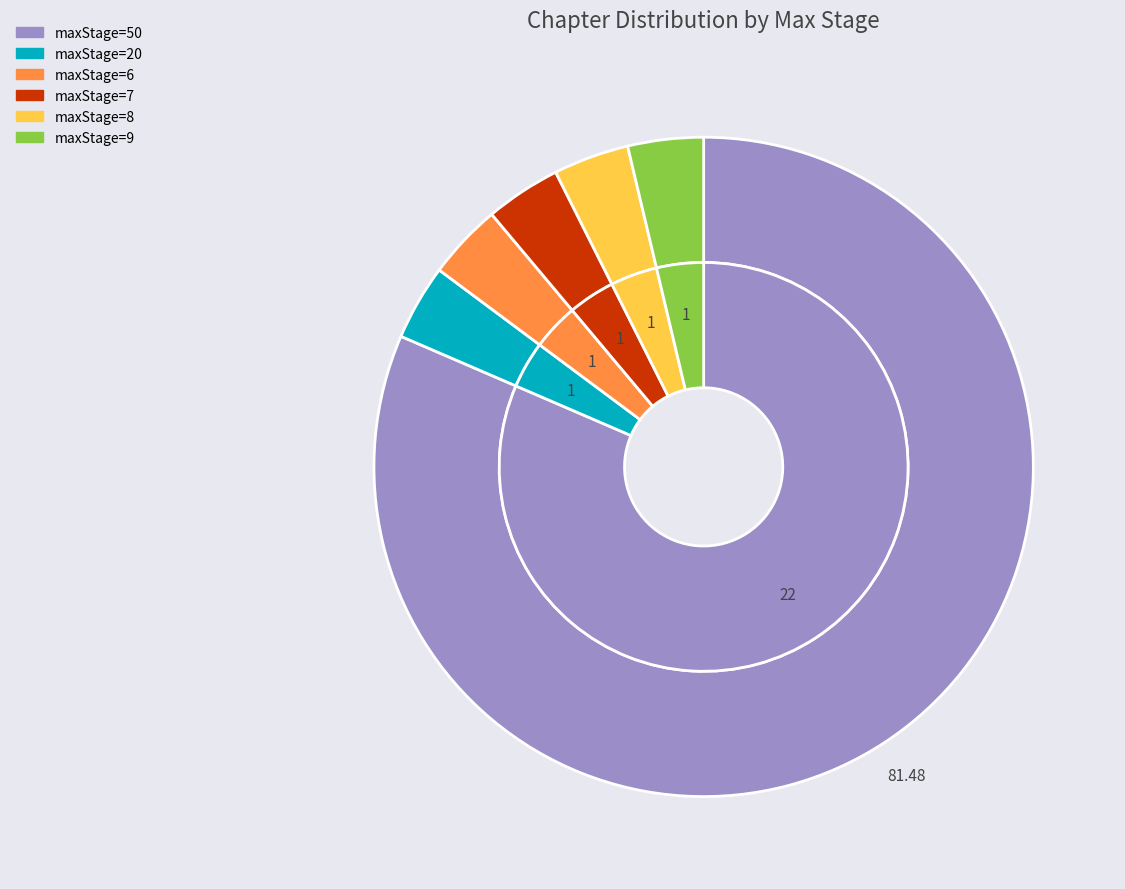

What is the largest slice in the pie chart?

maxStage_50